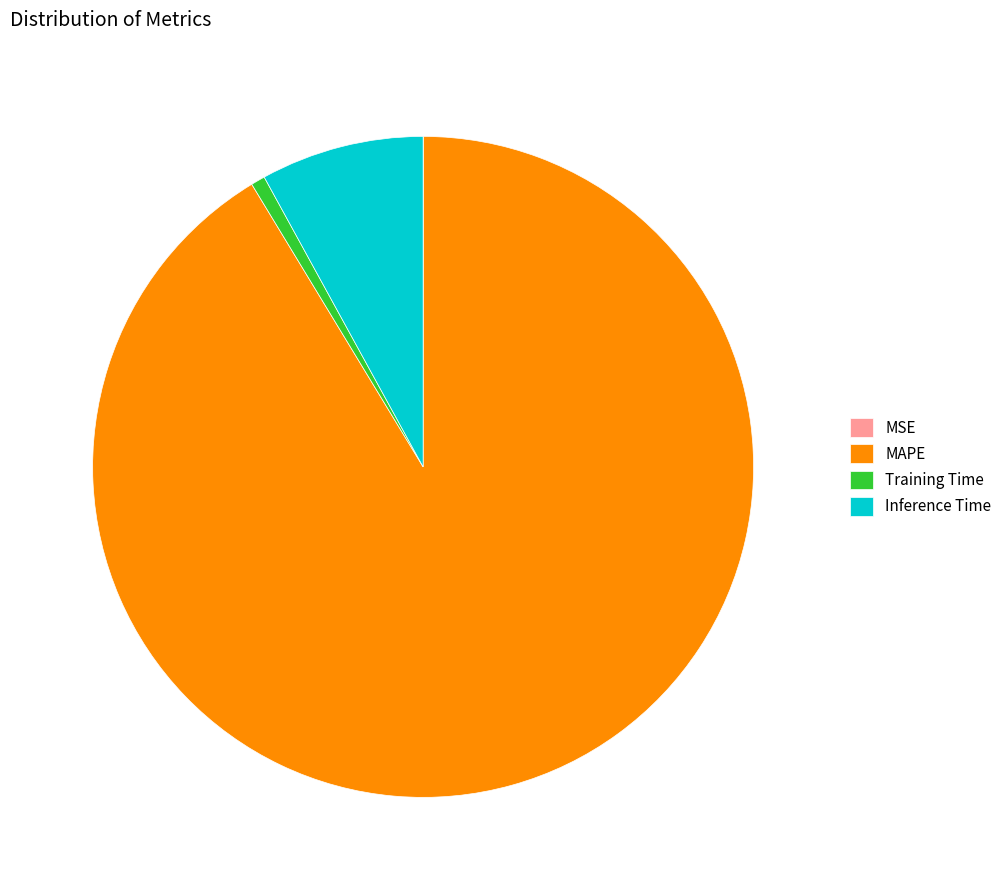

Combined, do Training Time and Inference Time account for over 50%?

No